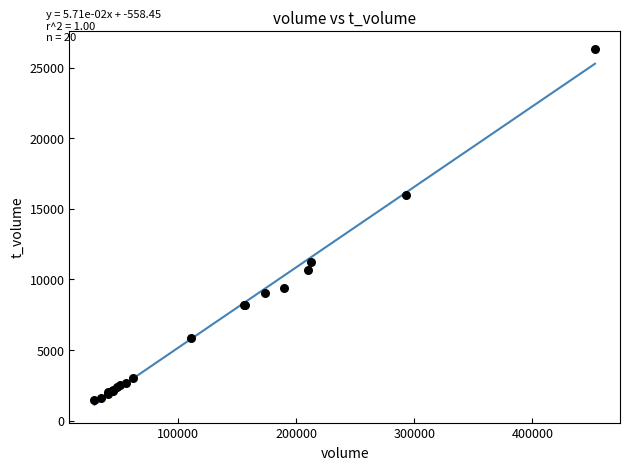

What Y value in the scatter plot is closest to 13880?

15969